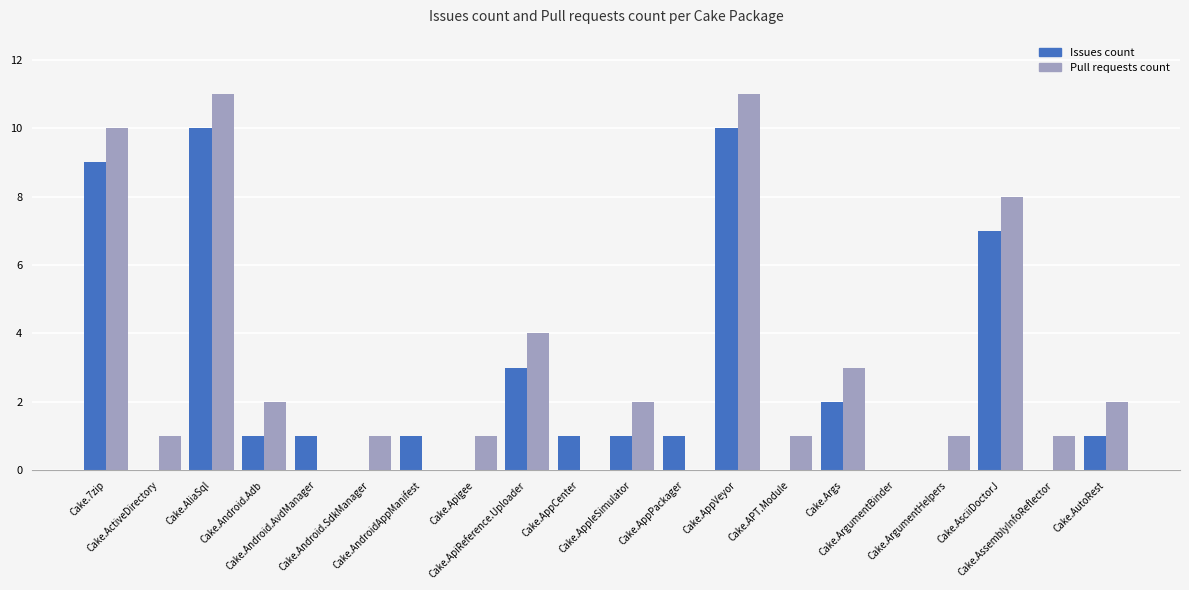

How many groups of bars are there?

20